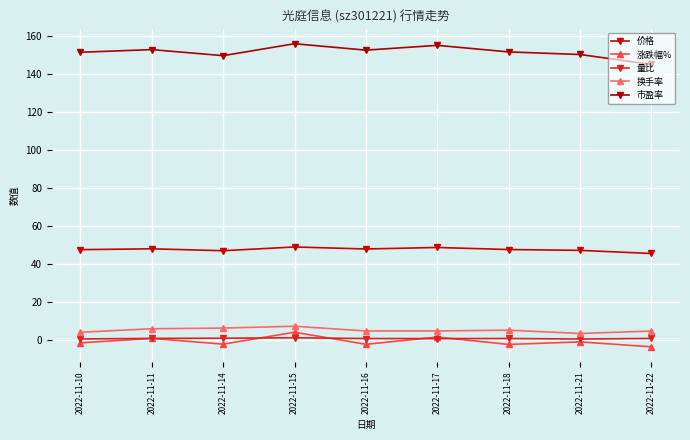

Rank the categories by 换手率 value from highest to lowest.

2022-11-15, 2022-11-14, 2022-11-11, 2022-11-18, 2022-11-17, 2022-11-16, 2022-11-22, 2022-11-10, 2022-11-21